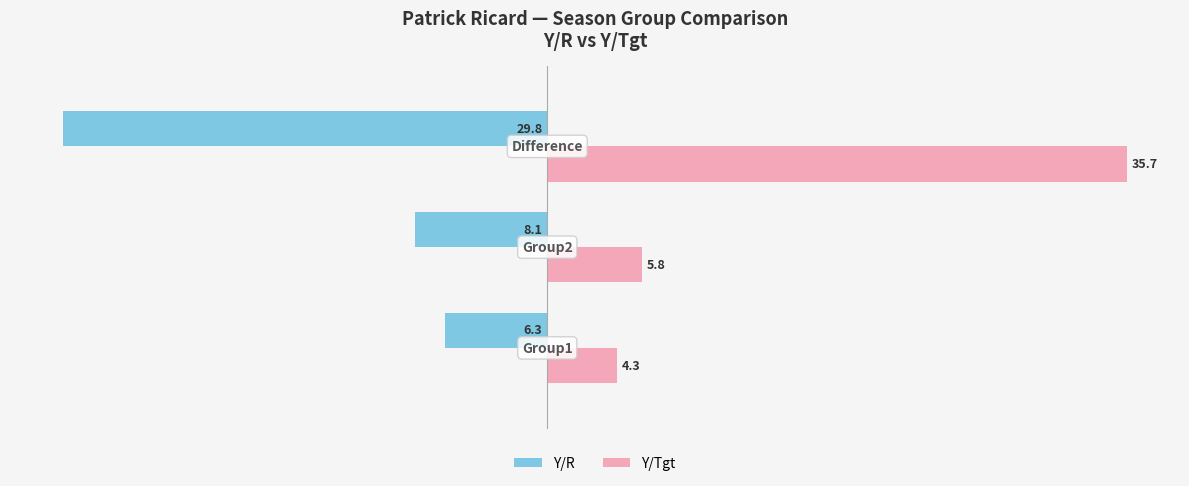

What is the sum of all Y/R values?

-44.2